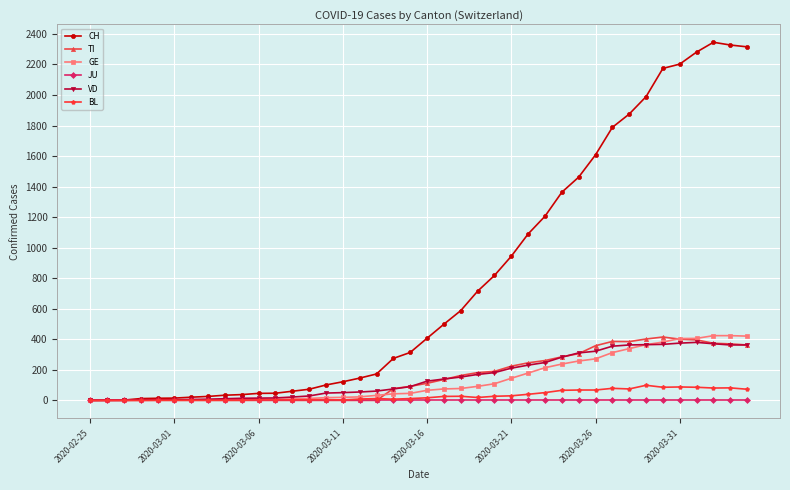

What is the highest value of the VD series?

380